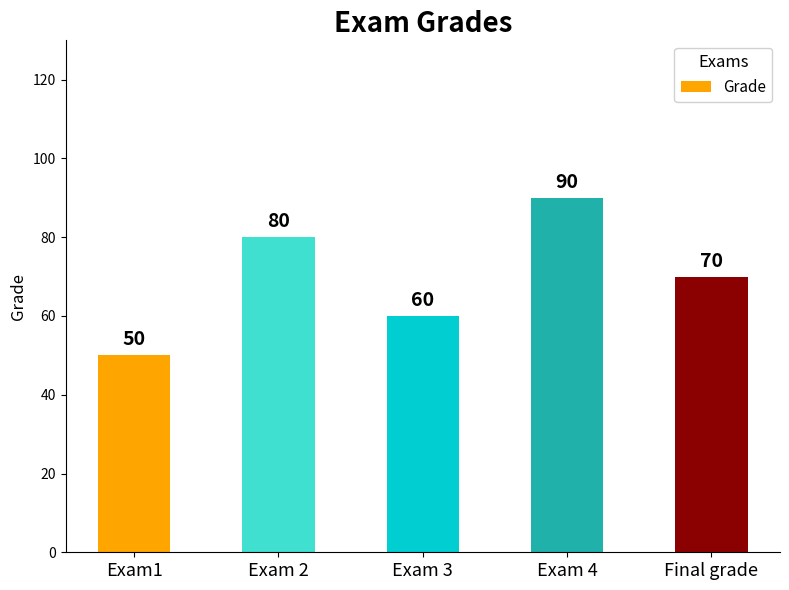

What is the greatest value displayed?

90.0